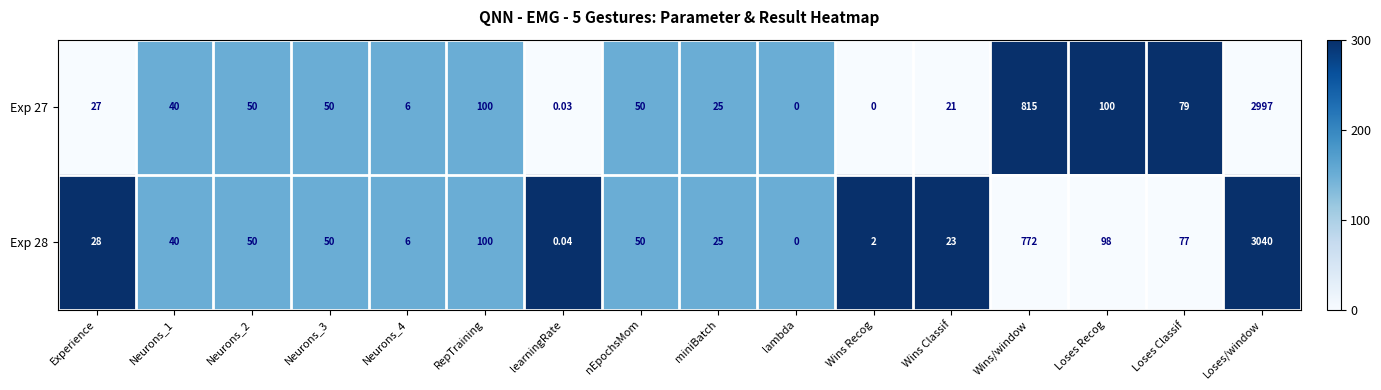

Which series has the largest total across all categories?

Exp 28